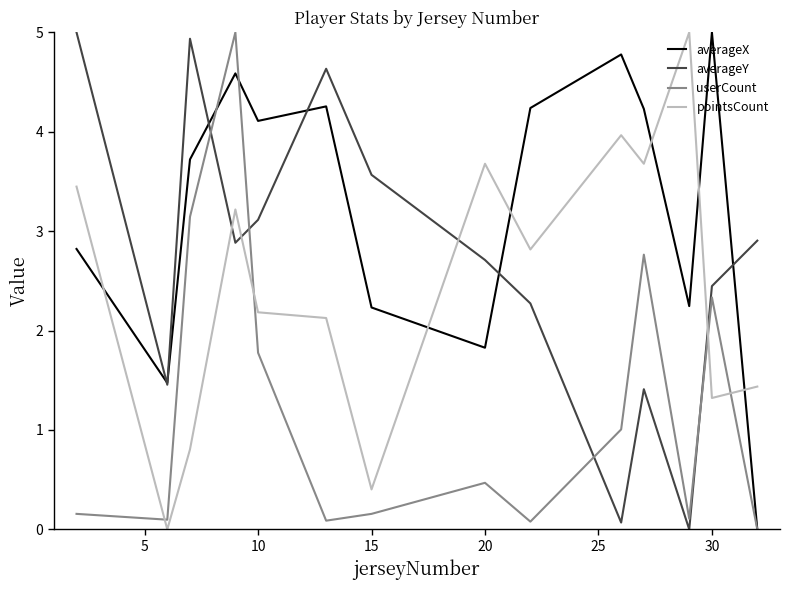

How many intersections are there between averageY and userCount?

4